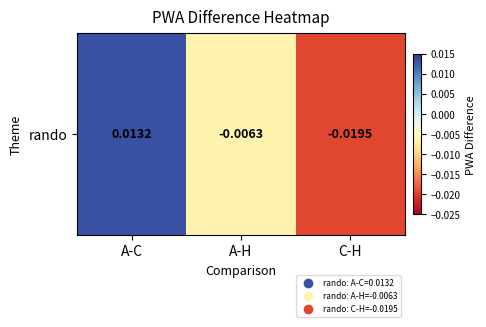

How many categories are shown in the chart?

3